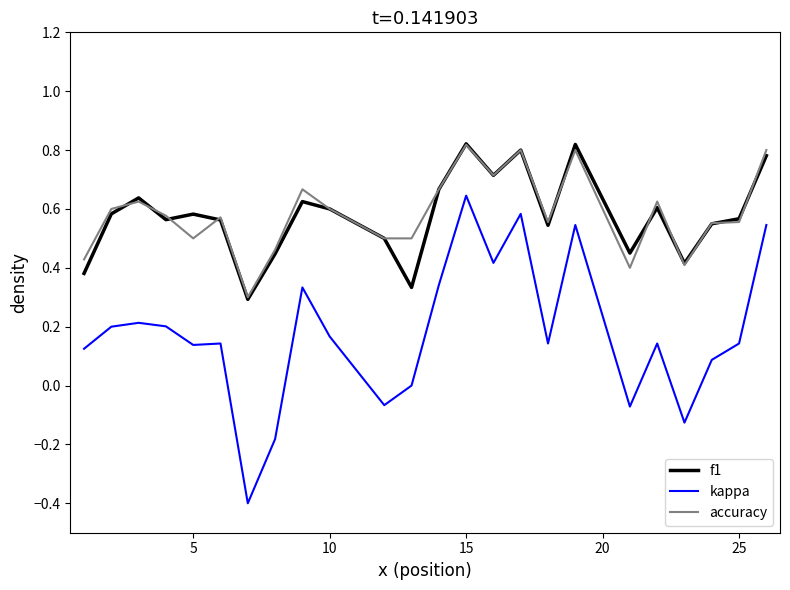

Does the chart display data point markers on the line(s)?

No